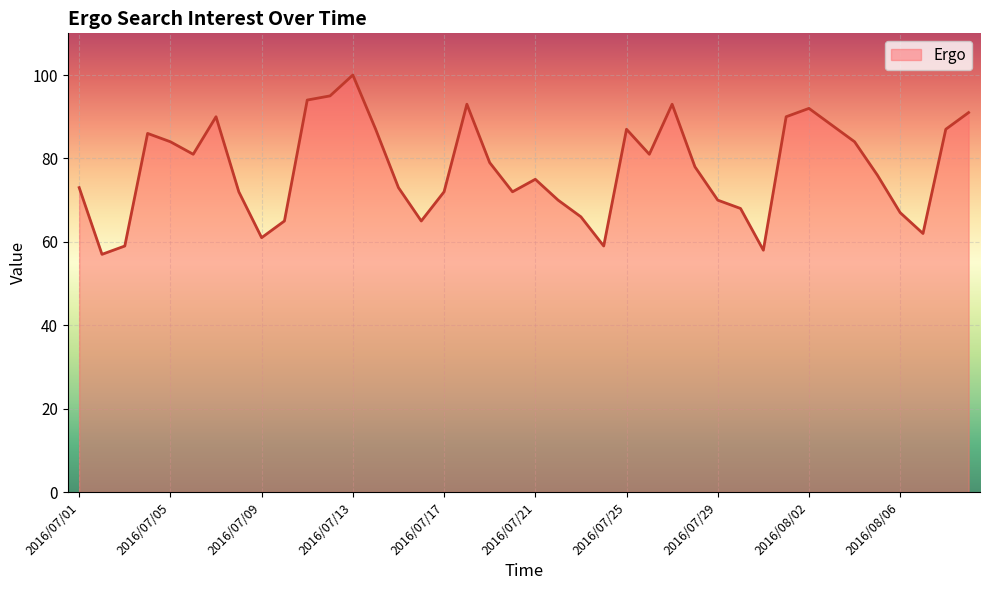

What is the label of the 13th point from the right?

2016/07/28